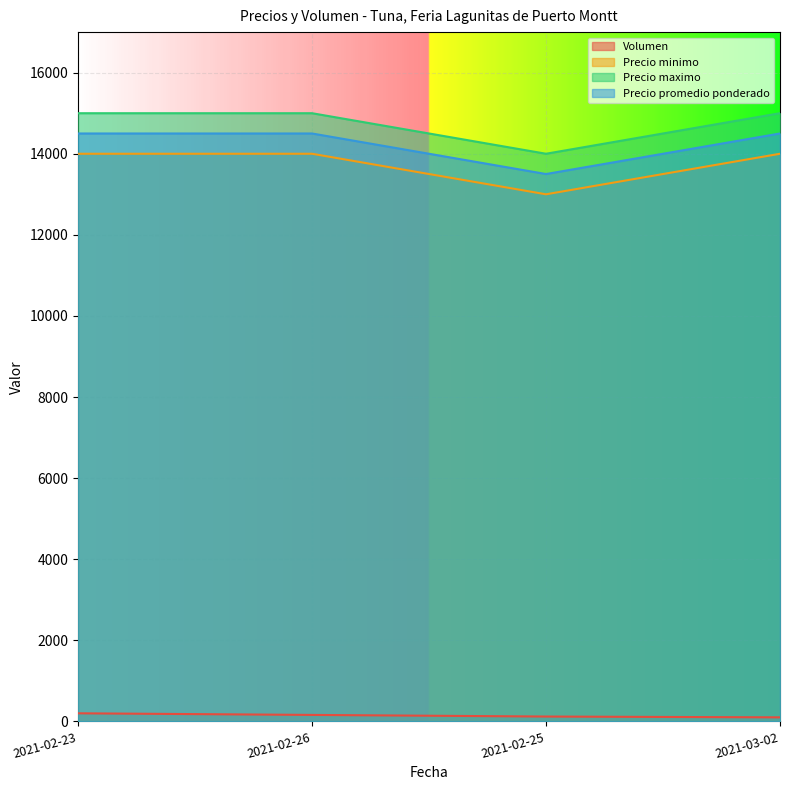

What are all the series names shown in the legend?

Volumen, Precio minimo, Precio maximo, Precio promedio ponderado